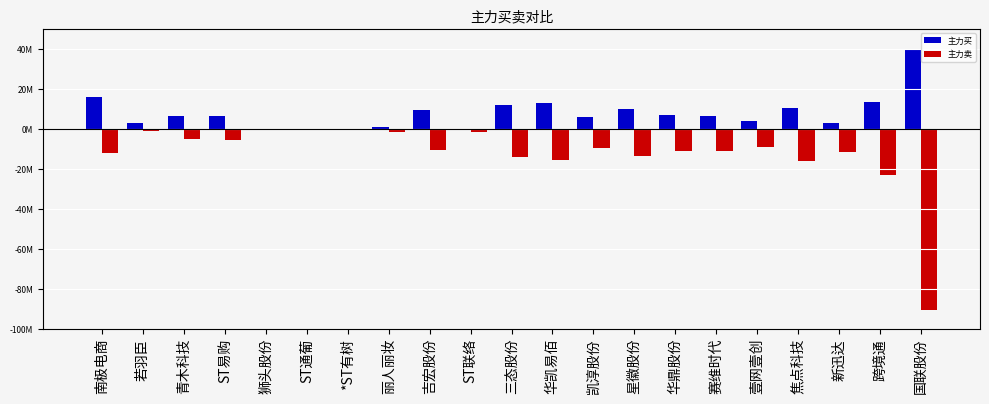

What are all the series names shown in the legend?

主力买, 主力卖